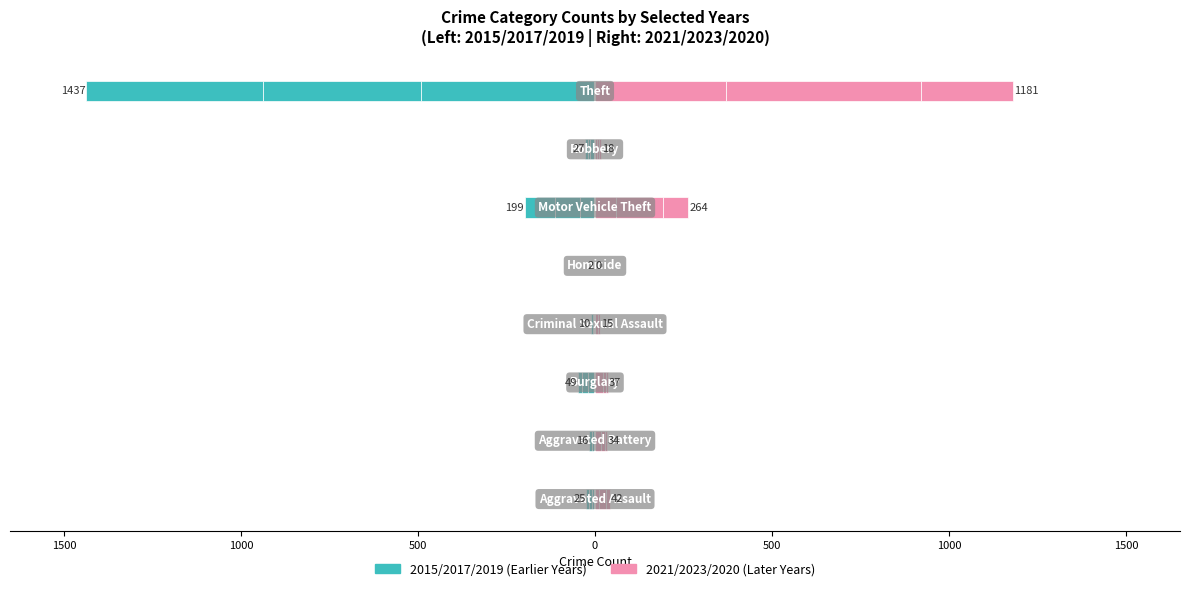

What is the difference between the 2015 values at Homicide and Aggravated Assault?

7